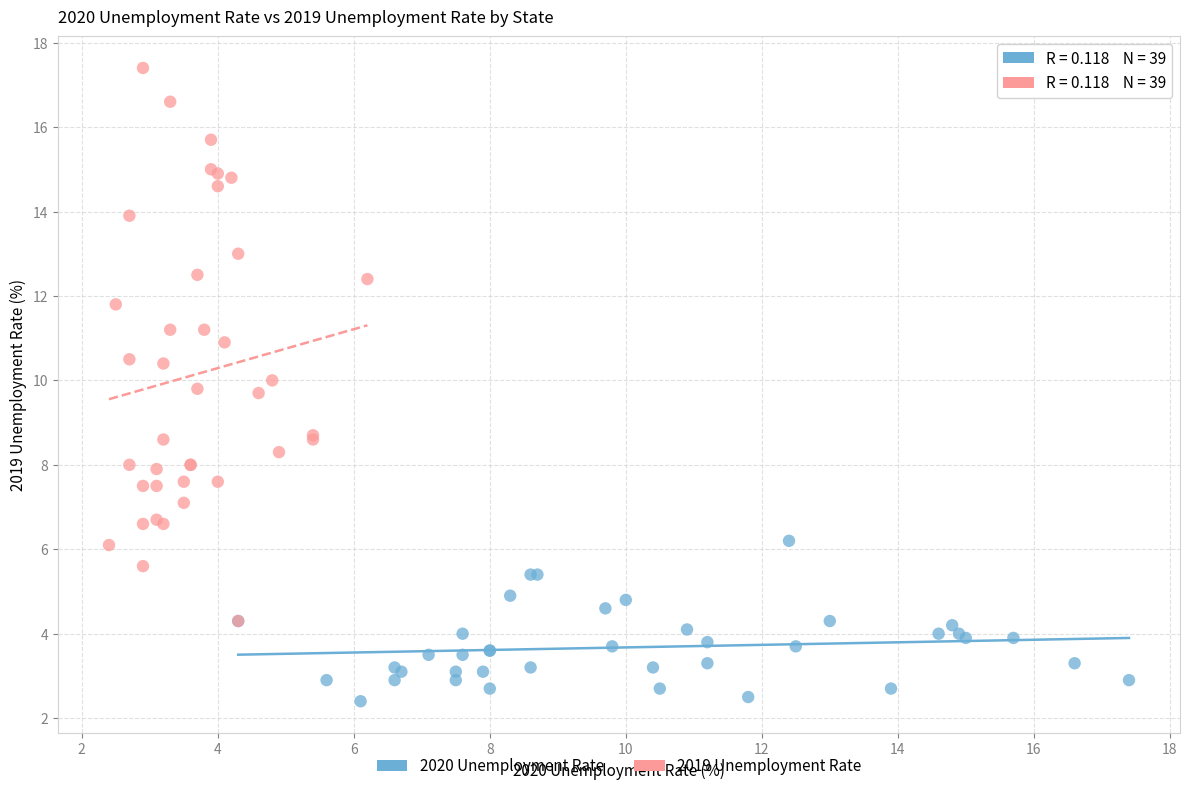

Which series contains the lowest Y value?

2020 Unemployment Rate